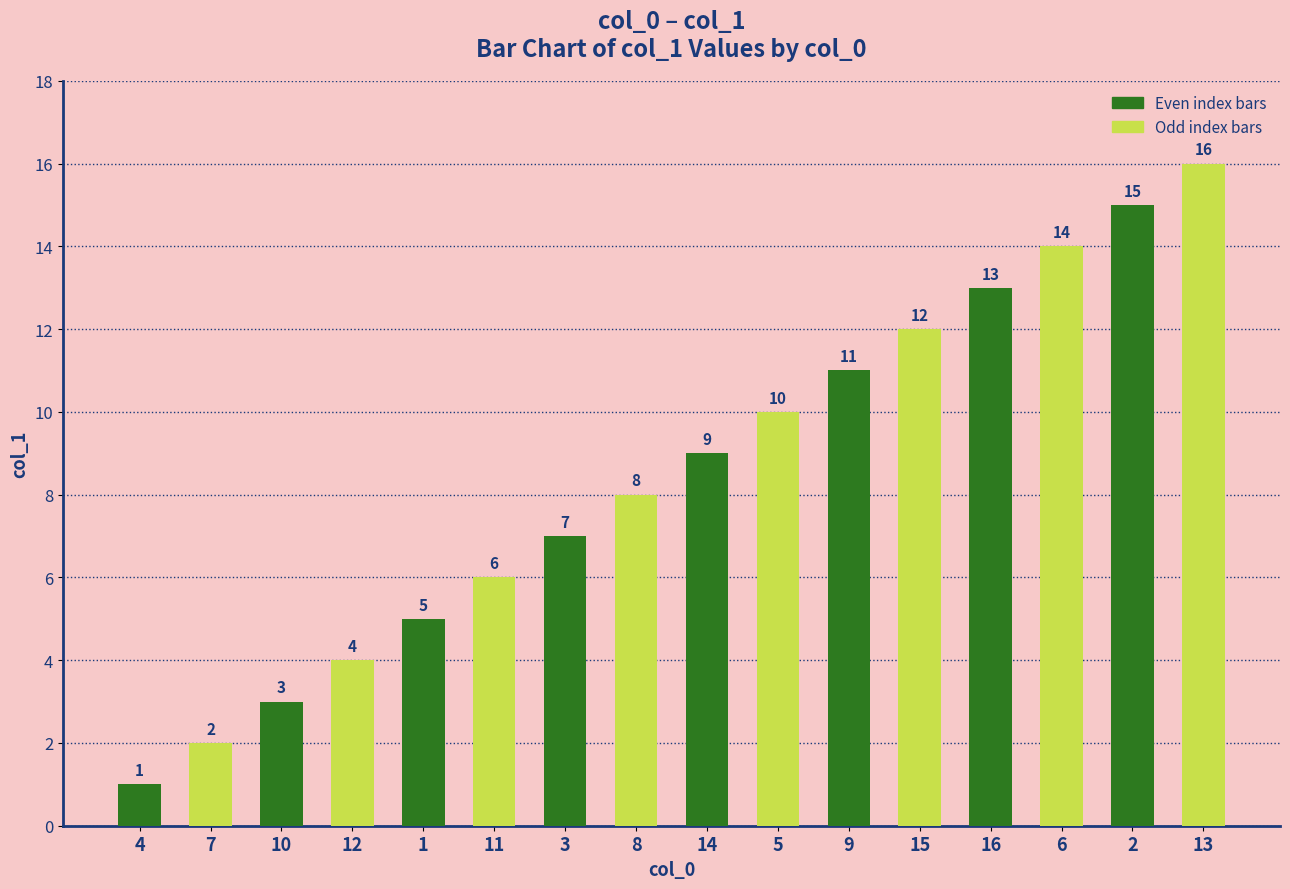

Approximately how many times larger is the value at 6 compared to 11?

2.3